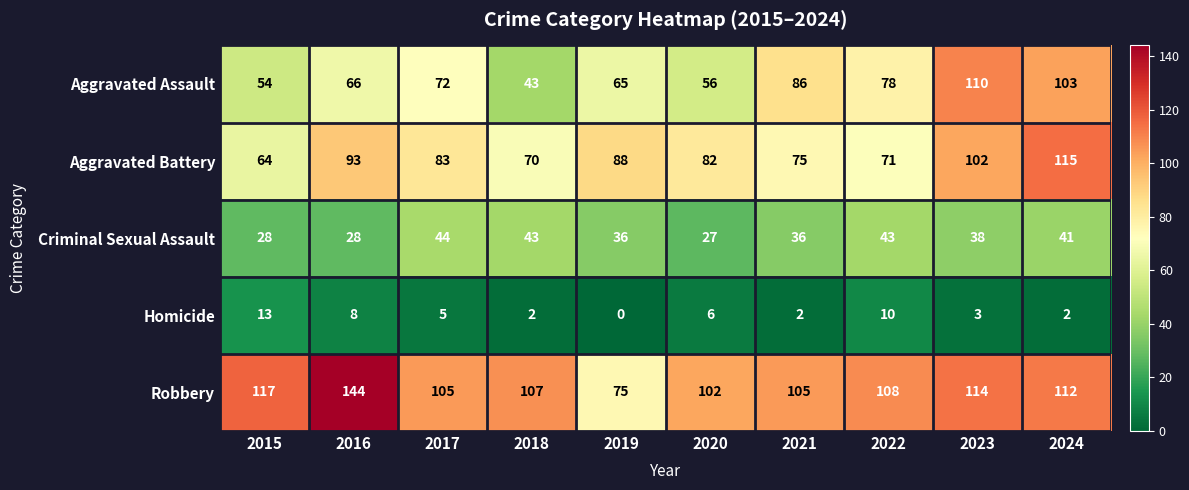

How many data points in Robbery are less than 108?

5